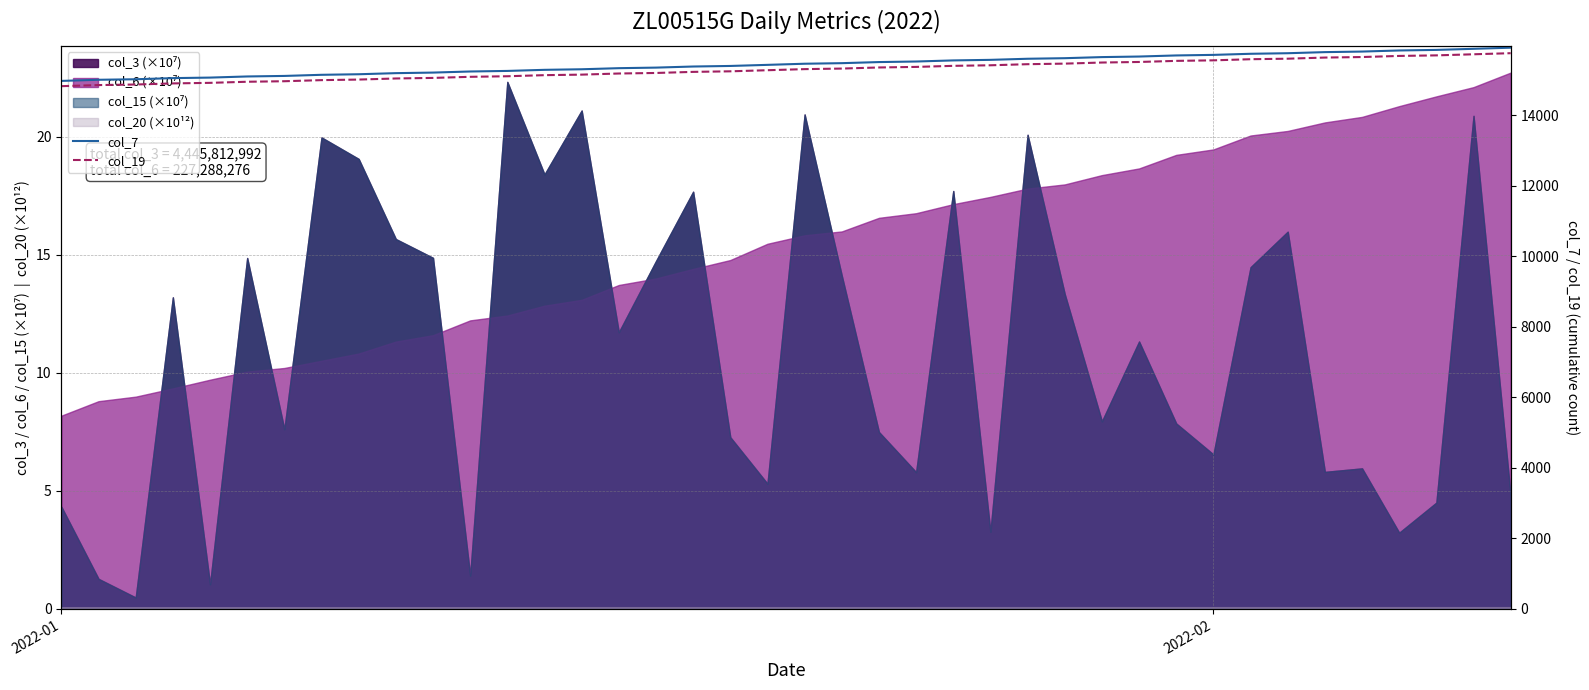

Reading left to right, extract all data points from this chart.

col_7: 14972	15004	15019	15051	15066	15098	15113	15145	15161	15192	15208	15239	15255	15286	15302	15333	15349	15380	15396	15427	15459	15475	15506	15522	15553	15569	15600	15616	15647	15663	15694	15710	15741	15757	15788	15804	15835	15851	15882	15914
col_19: 14823	14854	14870	14901	14917	14948	14963	14994	15010	15041	15057	15088	15104	15135	15150	15182	15197	15228	15244	15275	15306	15322	15353	15369	15399	15415	15446	15462	15493	15509	15540	15555	15587	15602	15634	15649	15680	15696	15727	15758